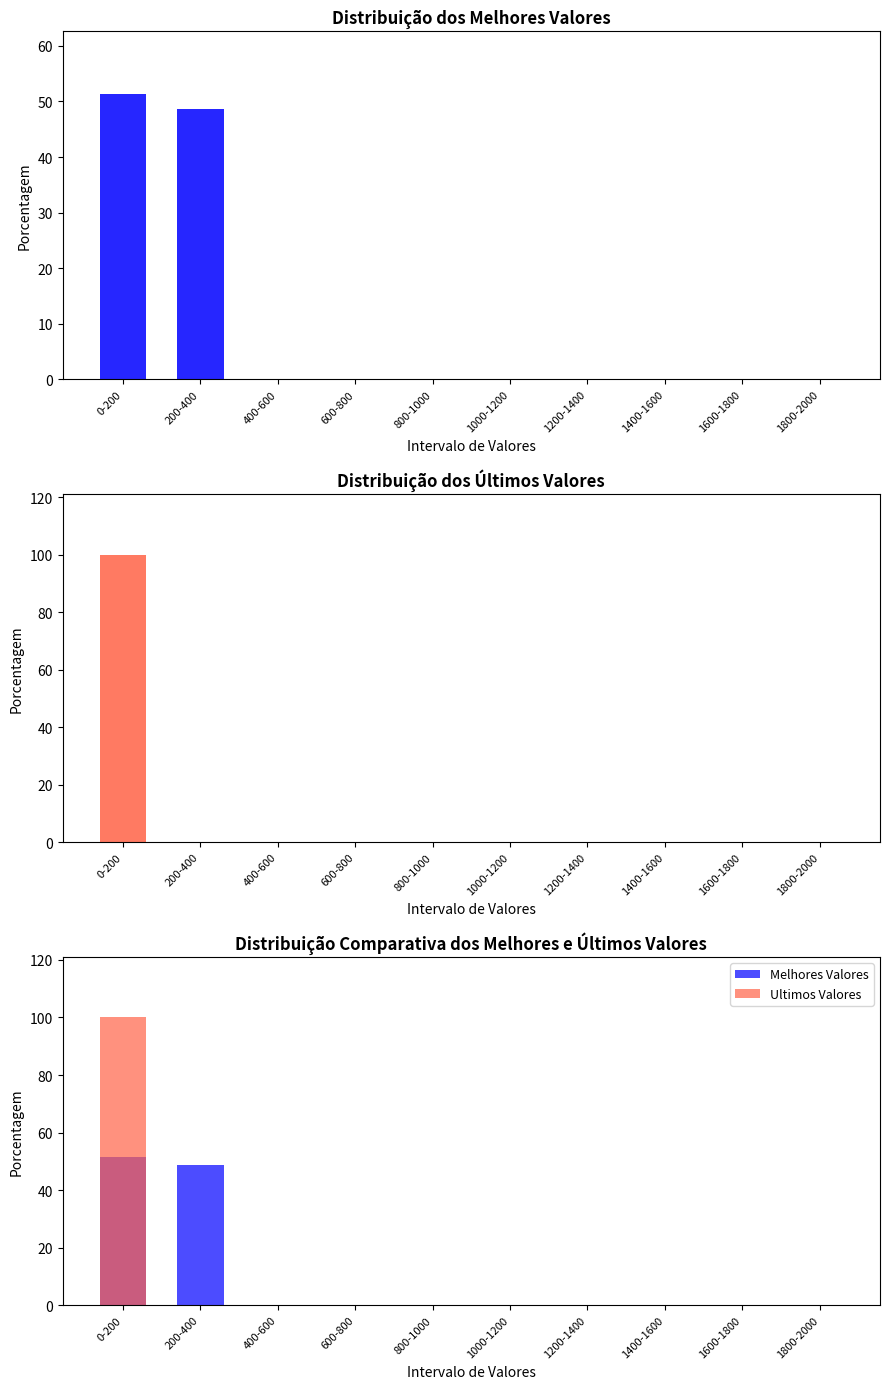

True or false: Ultimos Valores has a value of 68.3 at 1400-1600.

False